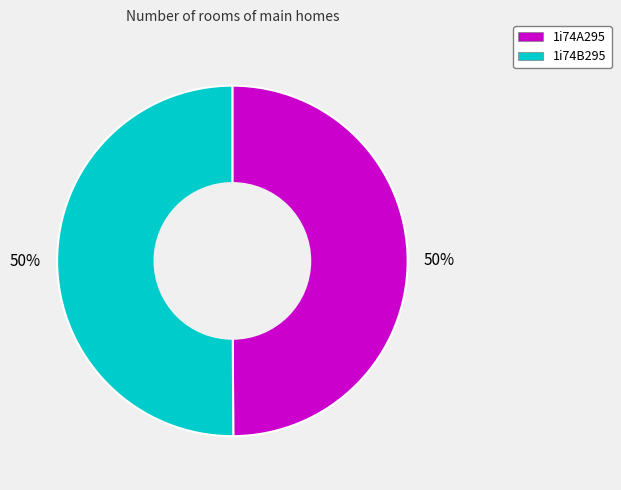

Combined, do 1i74A295 and 1i74B295 account for over 50%?

Yes